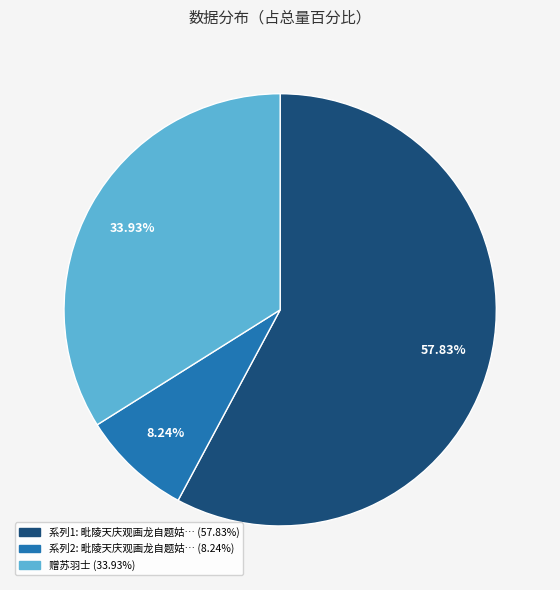

To the nearest percent, what is the average slice percentage?

33%